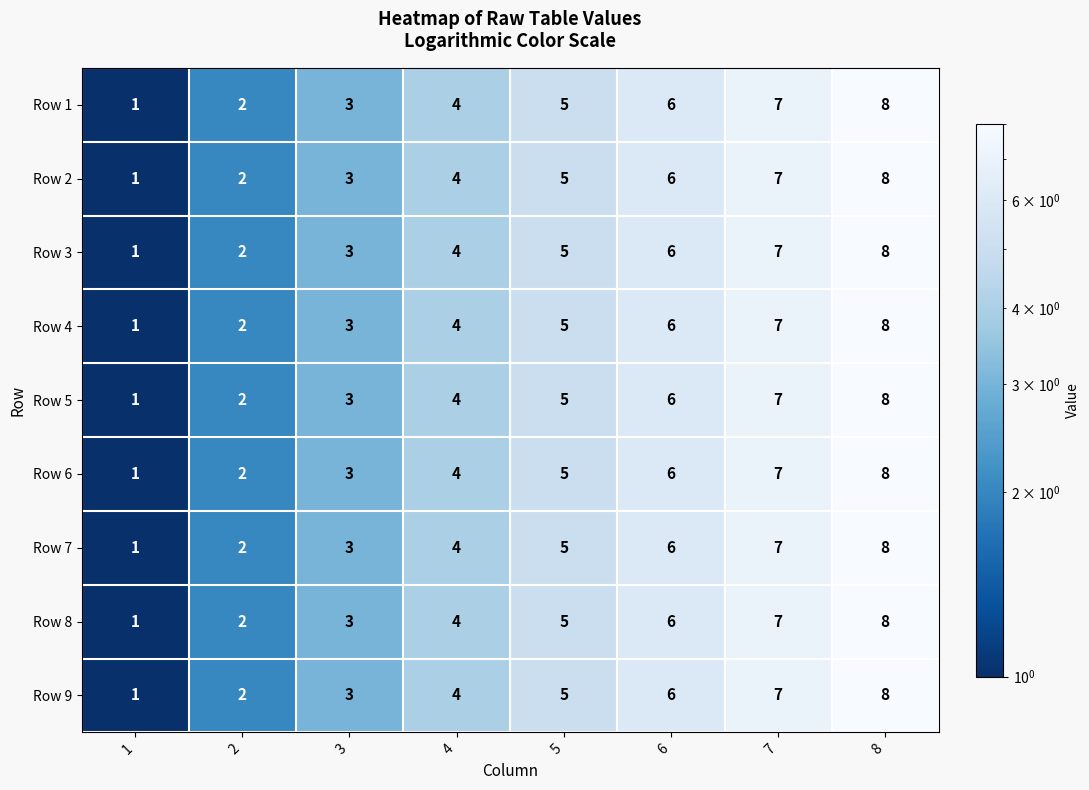

What value does the Row 1 series have at 6?

6